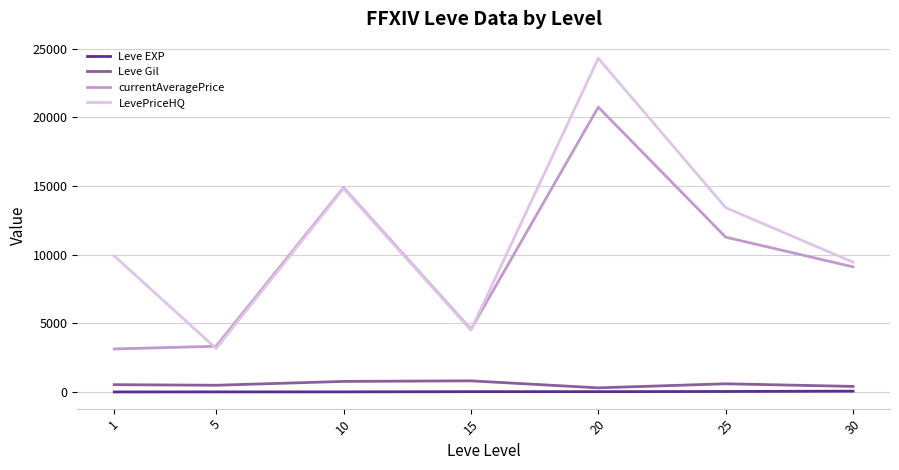

Where is the first local minimum for LevePriceHQ?

5